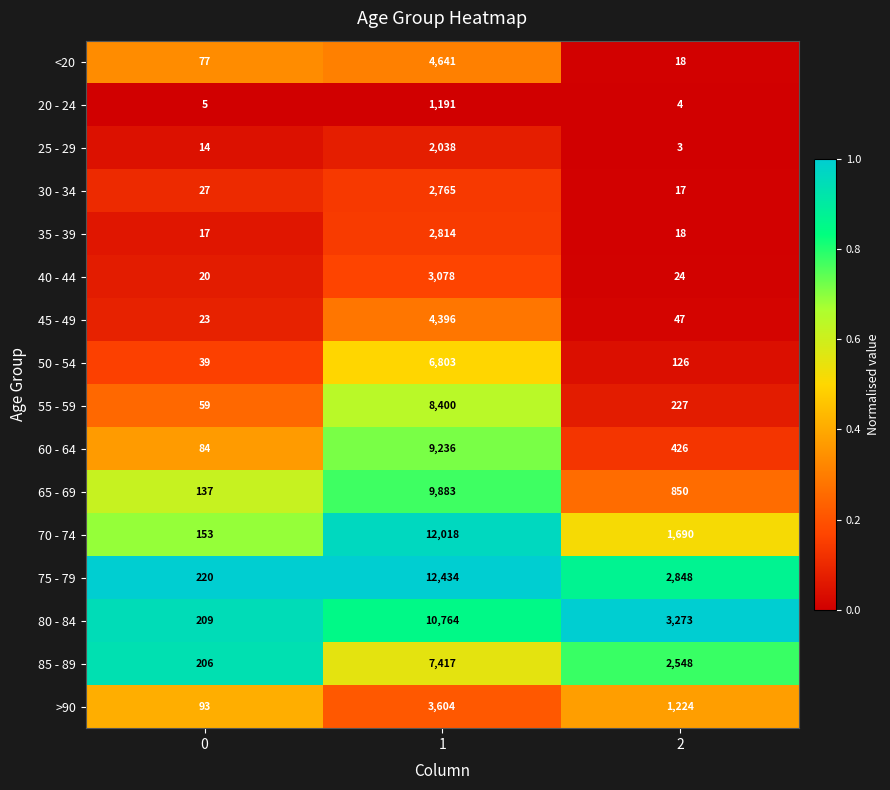

Rank the categories by >90 value from lowest to highest.

0, 2, 1